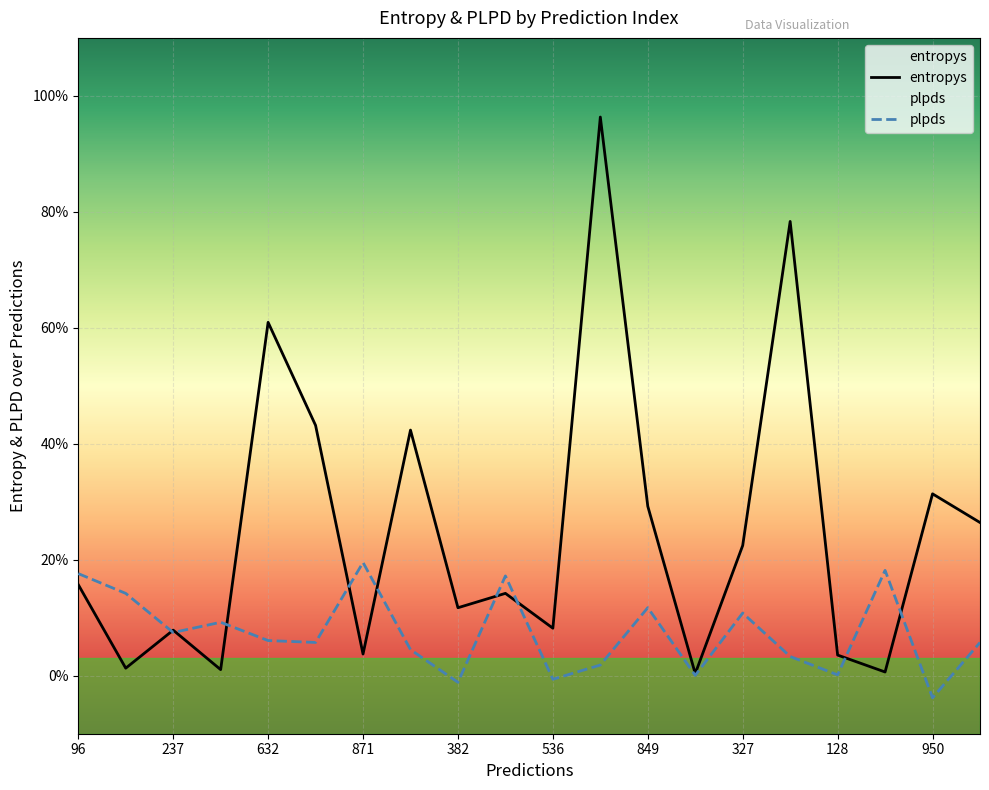

How many distinct data groups are displayed?

2